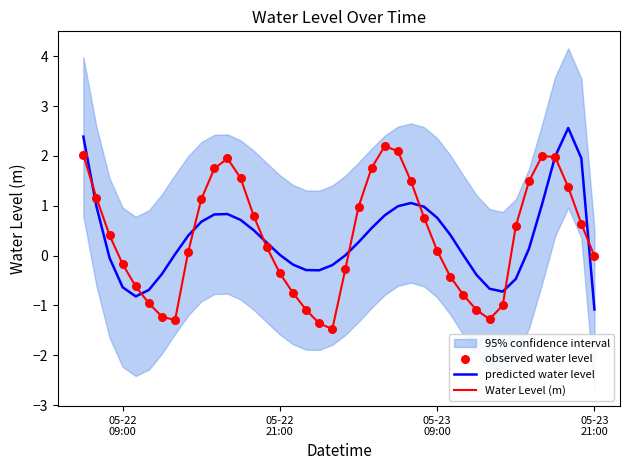

Which series has the widest spread of Y values?

Water Level (m)